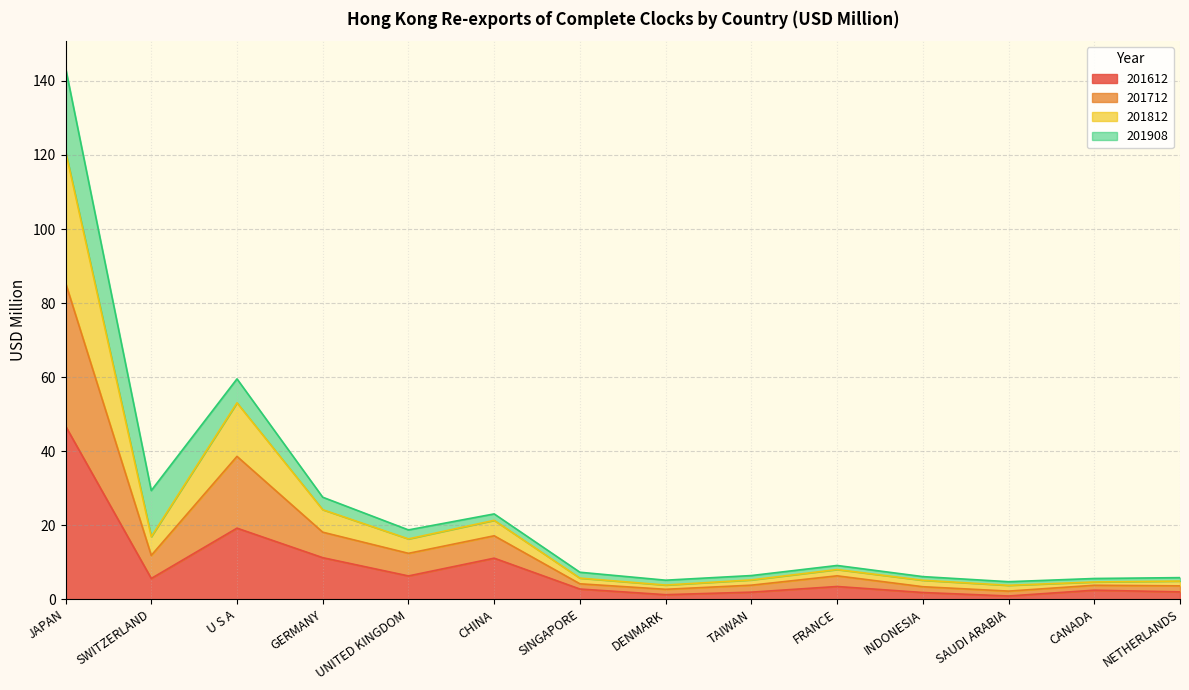

Count the number of categories in the chart.

14